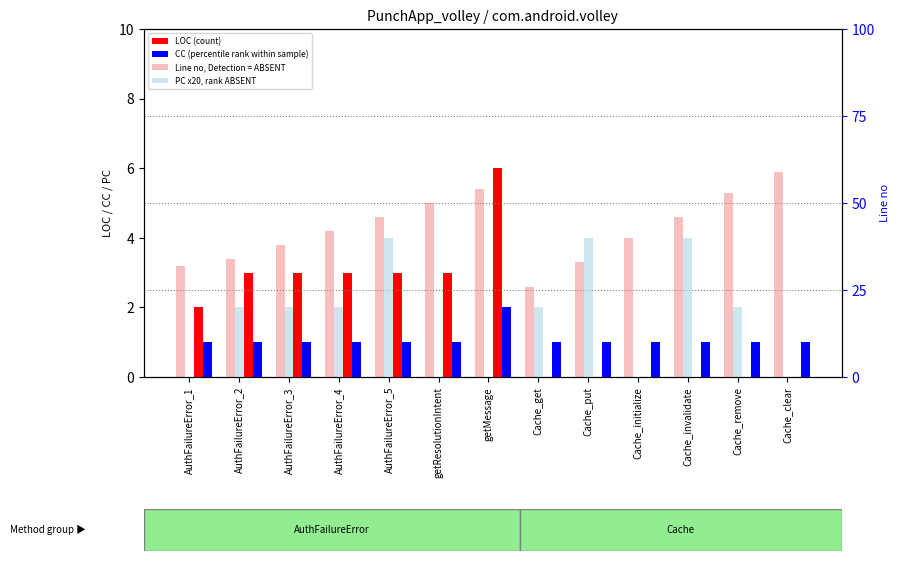

Rank the series by their maximum value, from highest to lowest.

Line no (Detection ABSENT equivalent), PC x20 (rank ABSENT equivalent), LOC (count), CC (percentile rank)